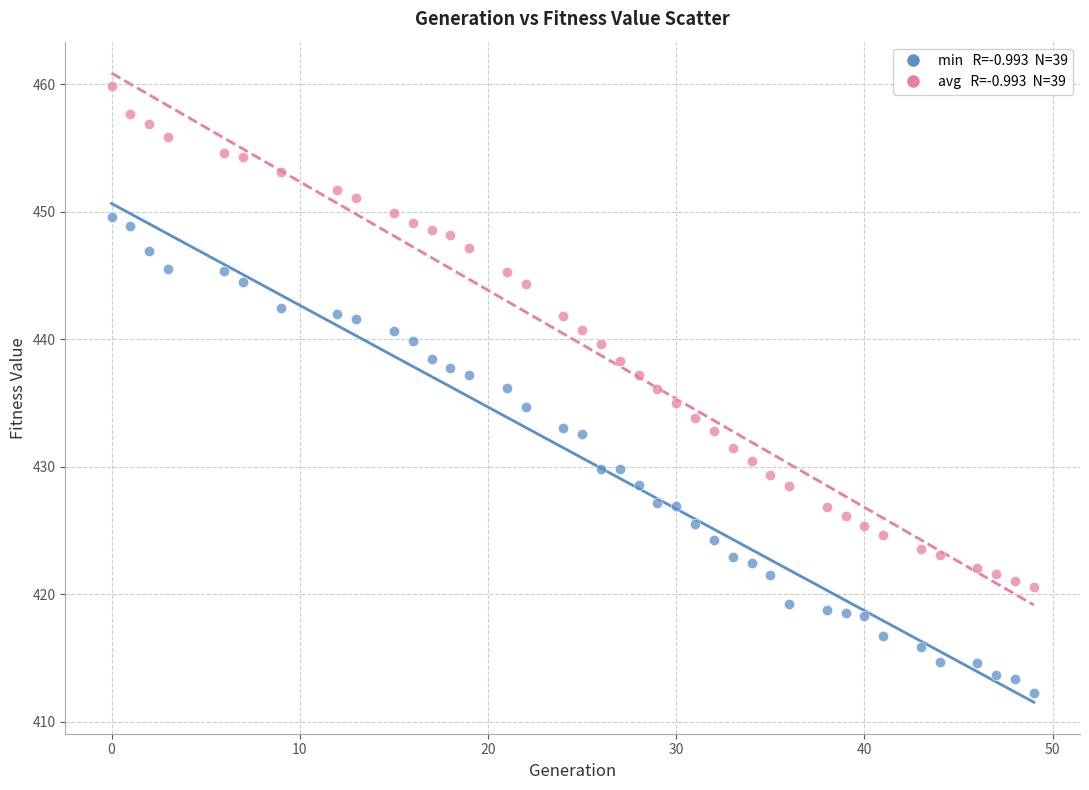

Across all data points, what is the range of X values (max minus min)?

49.0